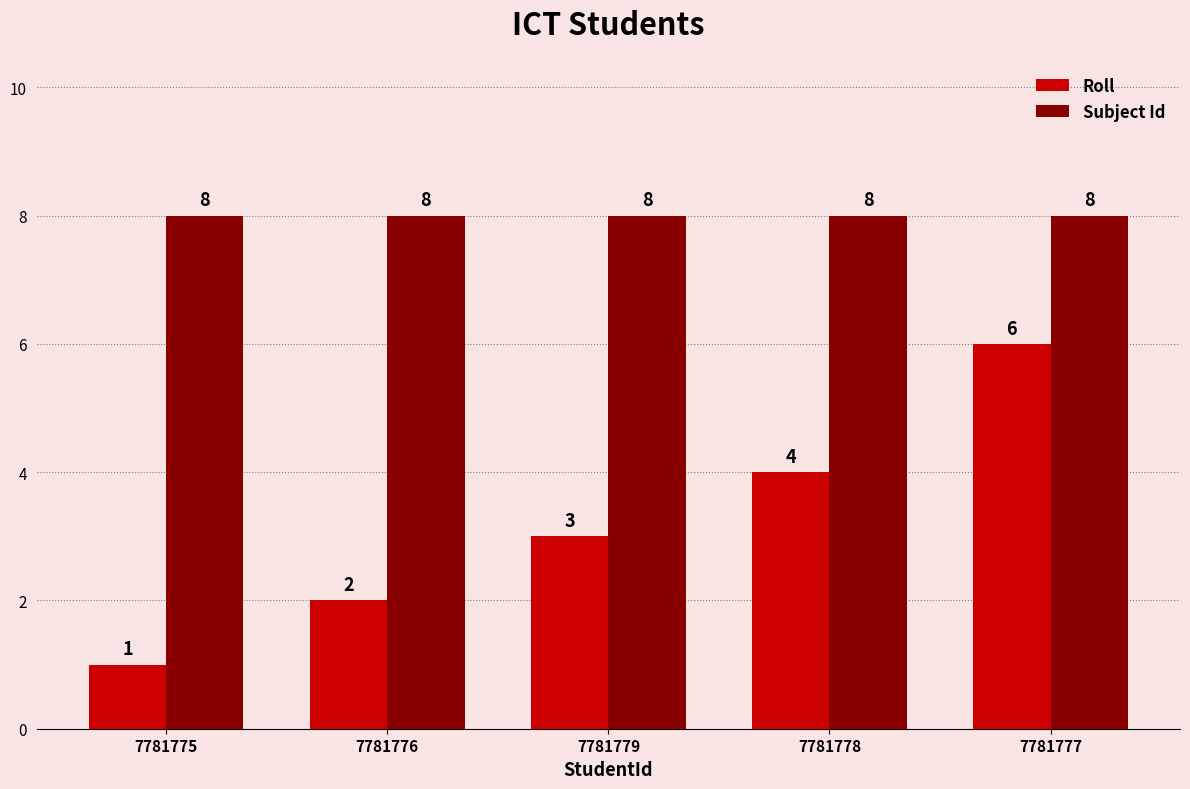

How many data points does each series have?

5